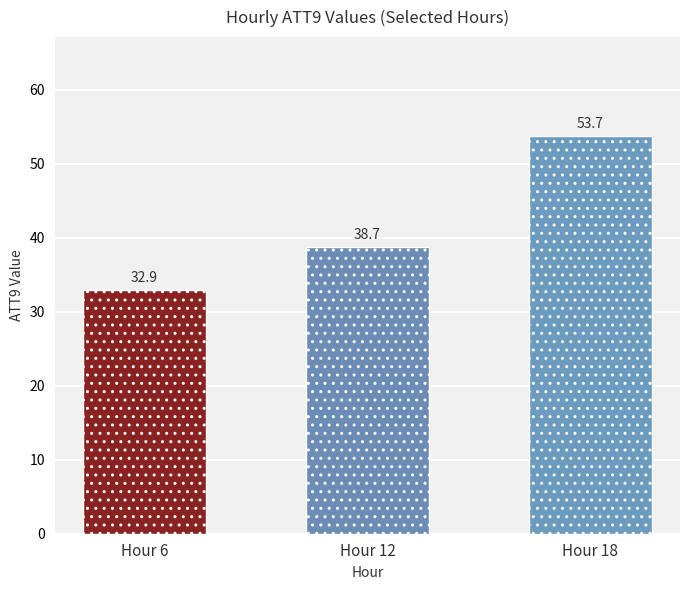

Does the chart contain stacked bars?

No